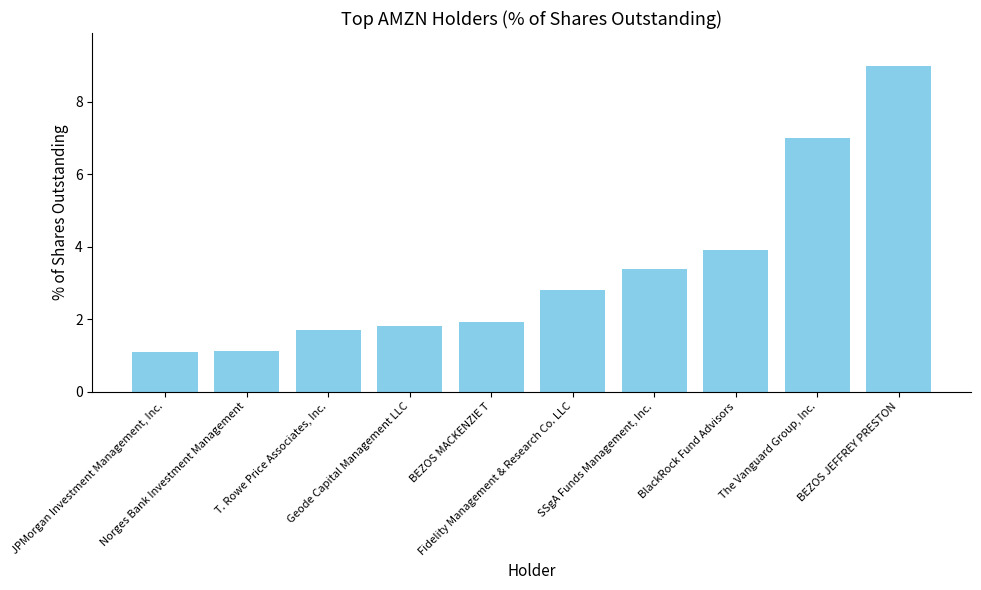

What is the difference between the values at BlackRock Fund Advisors and JPMorgan Investment Management, Inc.?

2.8